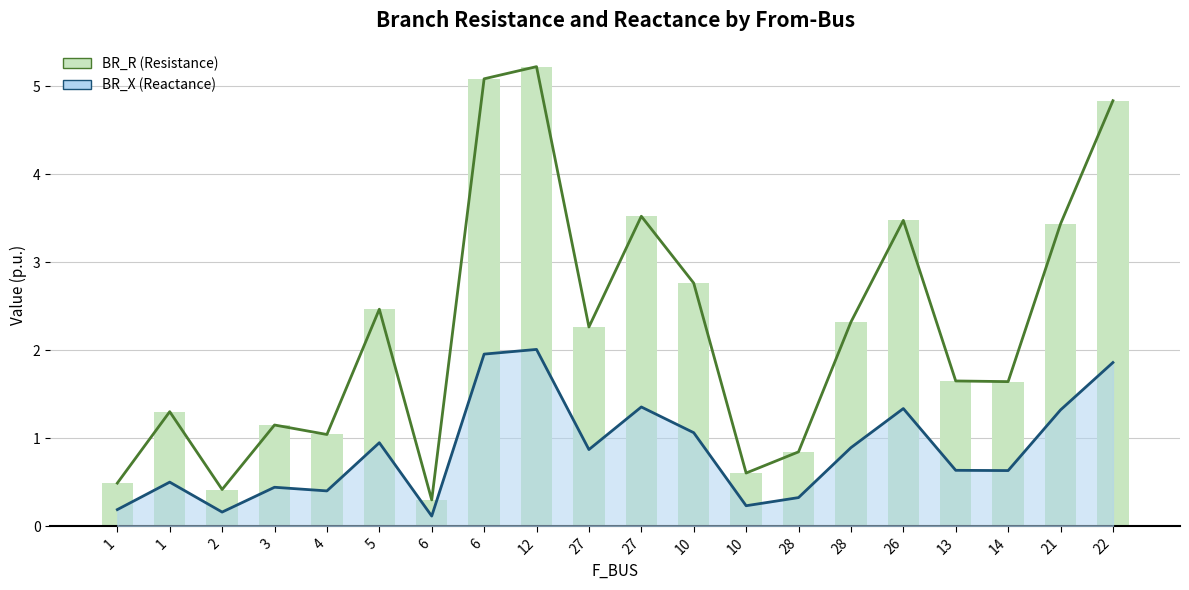

Reading left to right, what are all the values shown in this chart?

1=0.5	1=1.3	2=0.4	3=1.1	4=1.0	5=2.5	6=0.3	6=5.1	12=5.2	27=2.3	27=3.5	10=2.8	10=0.6	28=0.8	28=2.3	26=3.5	13=1.7	14=1.6	21=3.4	22=4.8